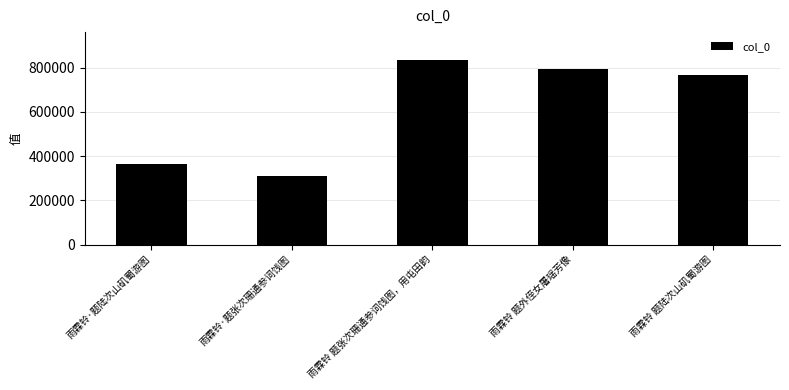

Reading left to right, extract all data points from this chart.

雨霖铃·题陆次山矶蜀游图=366002	雨霖铃·题张次珊通参词饯图=309157	雨霖铃 题张次珊通参词饯图，用屯田韵=835718	雨霖铃 题外侄女屠瑶芳像=795508	雨霖铃 题陆次山矶蜀游图=766488